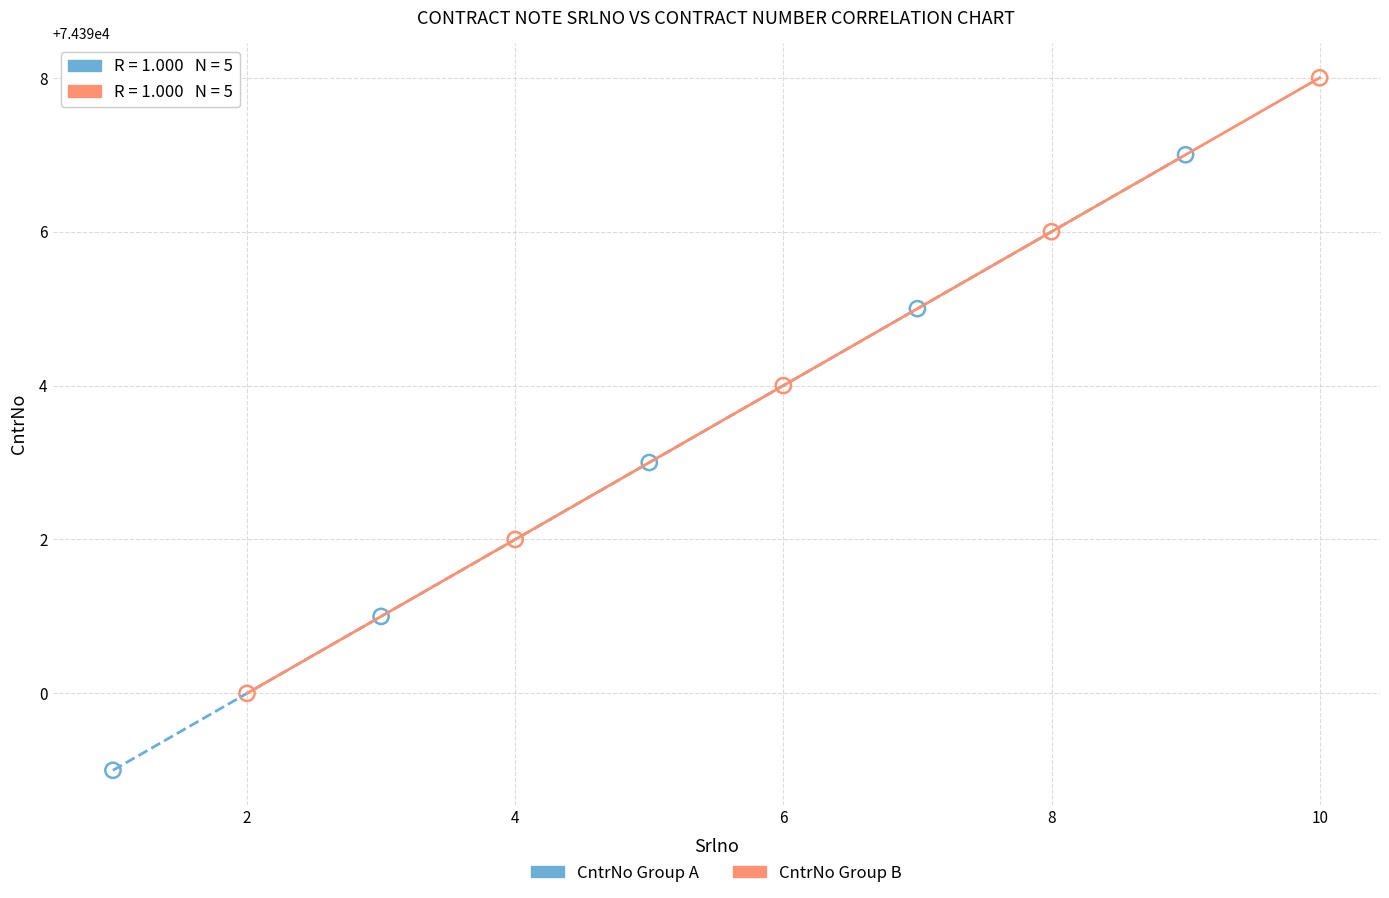

Which series reaches the minimum Y coordinate?

CntrNo Group A